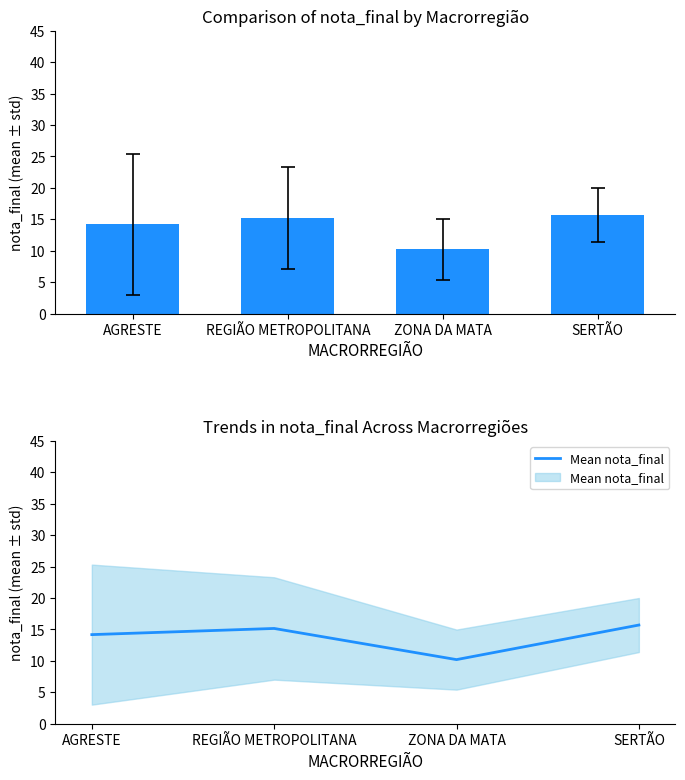

True or false: the data shows 24.4 at REGIÃO METROPOLITANA.

False